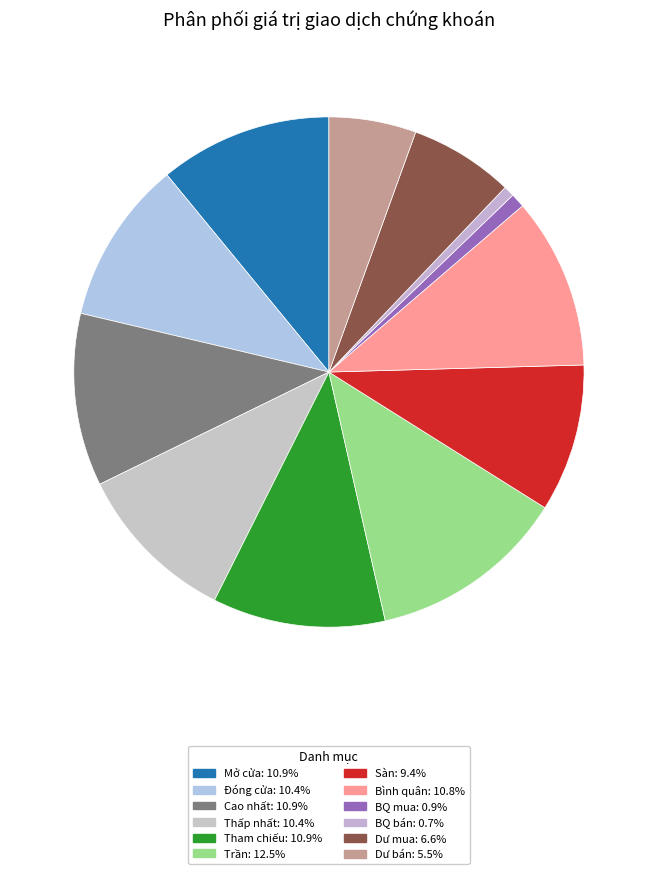

Is it true that Sàn is 9% of the pie?

True